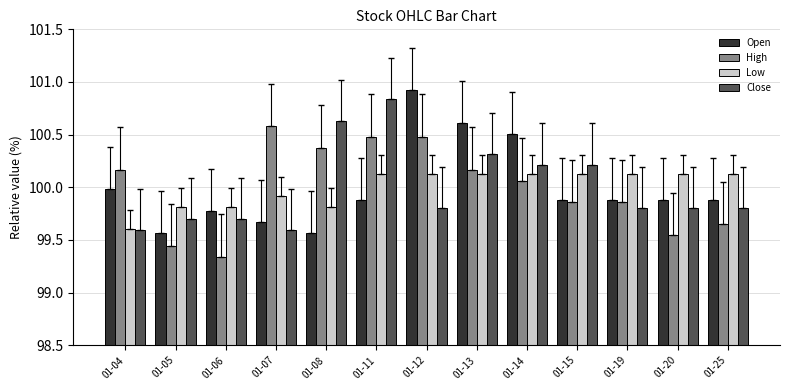

Rank the series by their maximum value, from lowest to highest.

Low, High, Close, Open